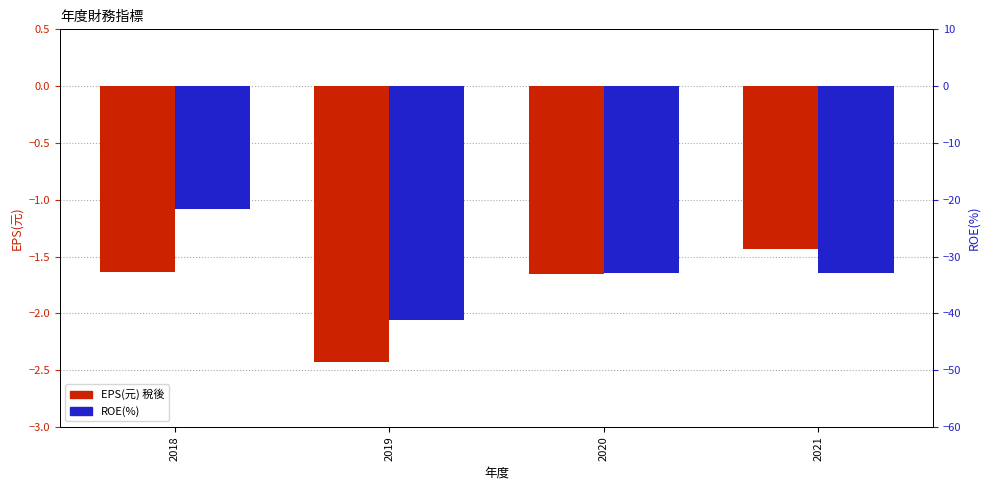

Which category has the highest value across all series?

2021